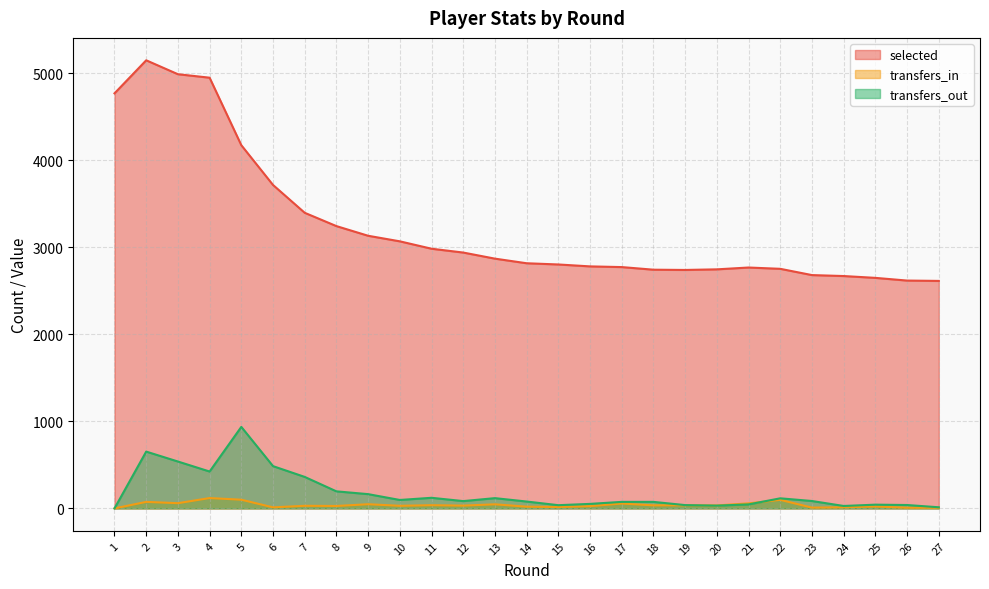

Between 19 and 2, which is larger?

2